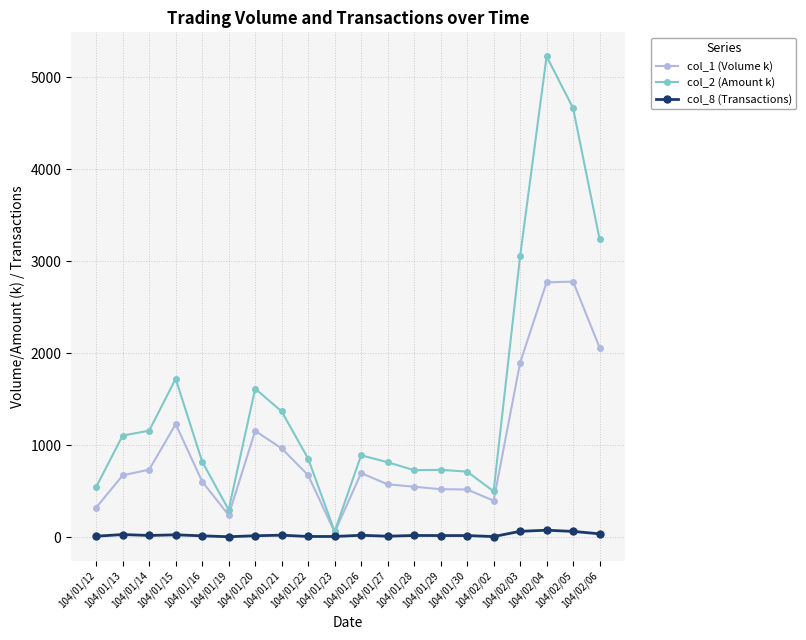

Is this an area chart (filled region under the line)?

No